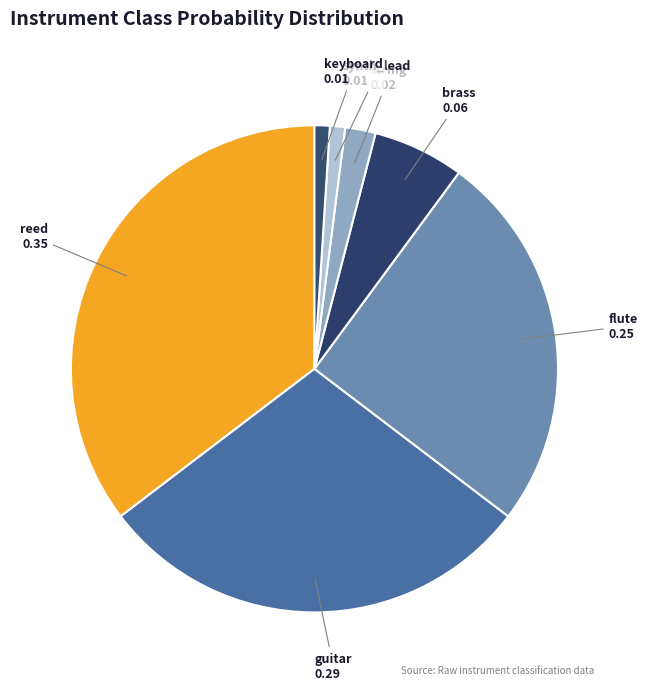

Is flute the majority of the pie?

No